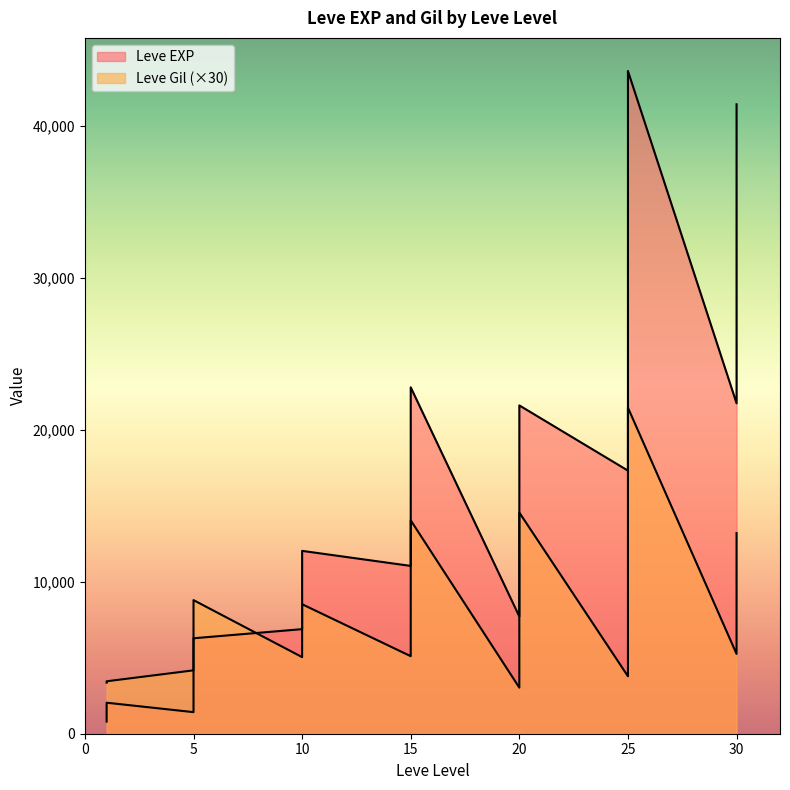

True or false: Leve Gil has a value of 485 at 20.

True